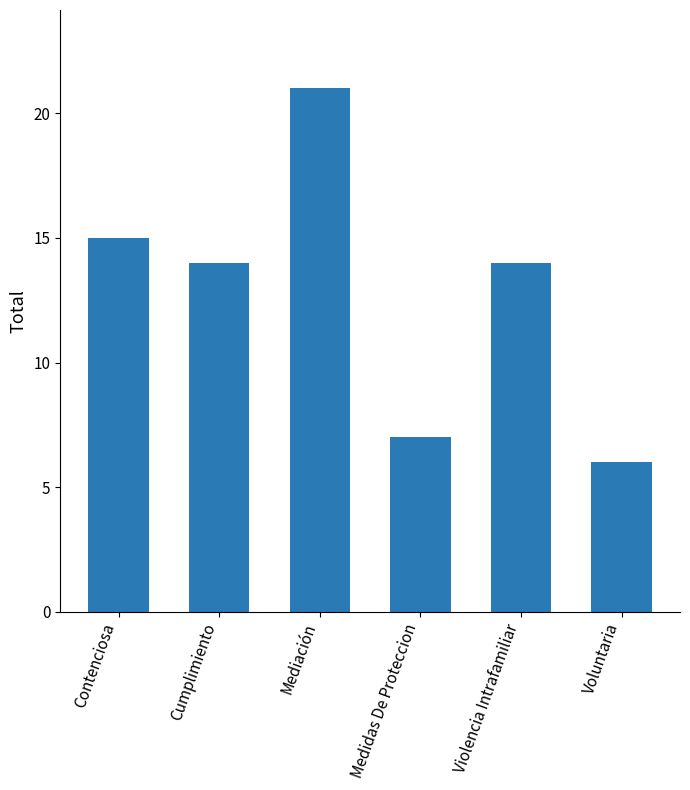

What is the difference between the maximum and minimum values?

15